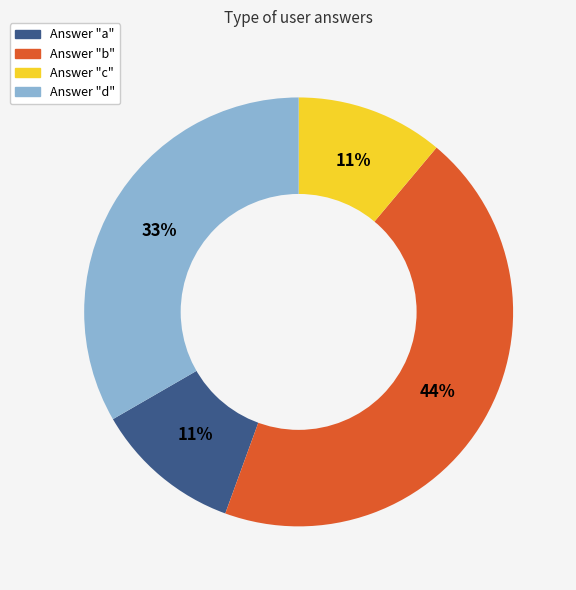

How many slices are in this pie chart?

4